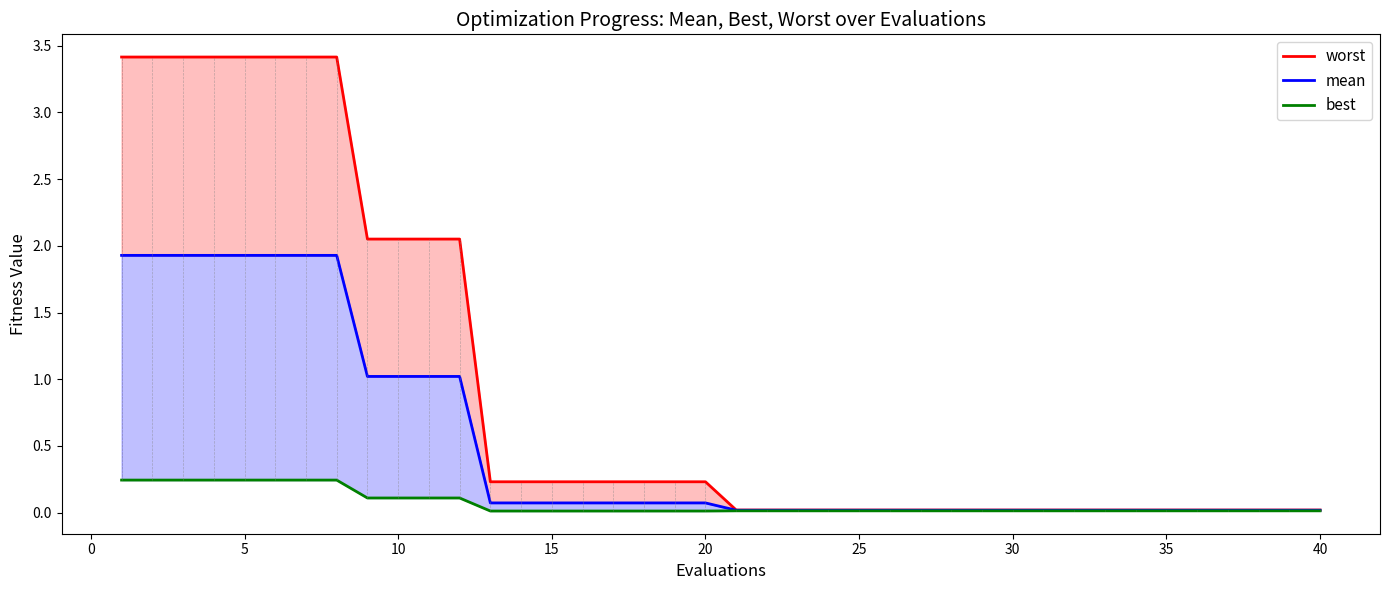

What is the total value across all series at 15?

0.3